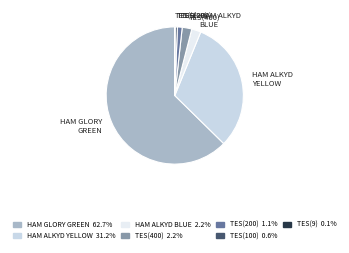

Is there a majority slice in this chart?

Yes